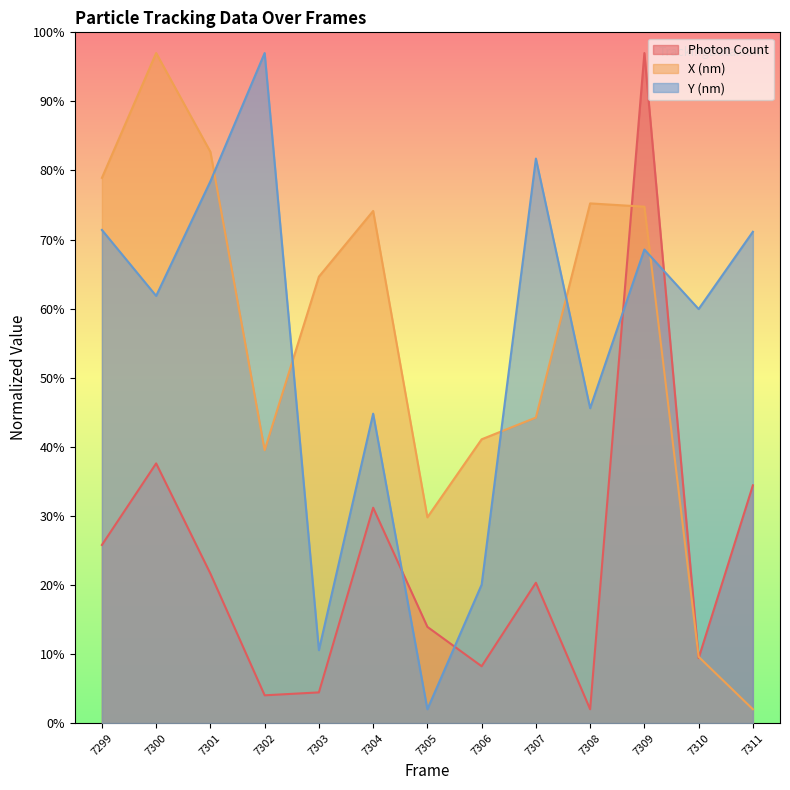

What is the difference between the Y (nm) values at 7302 and 7309?

28.4